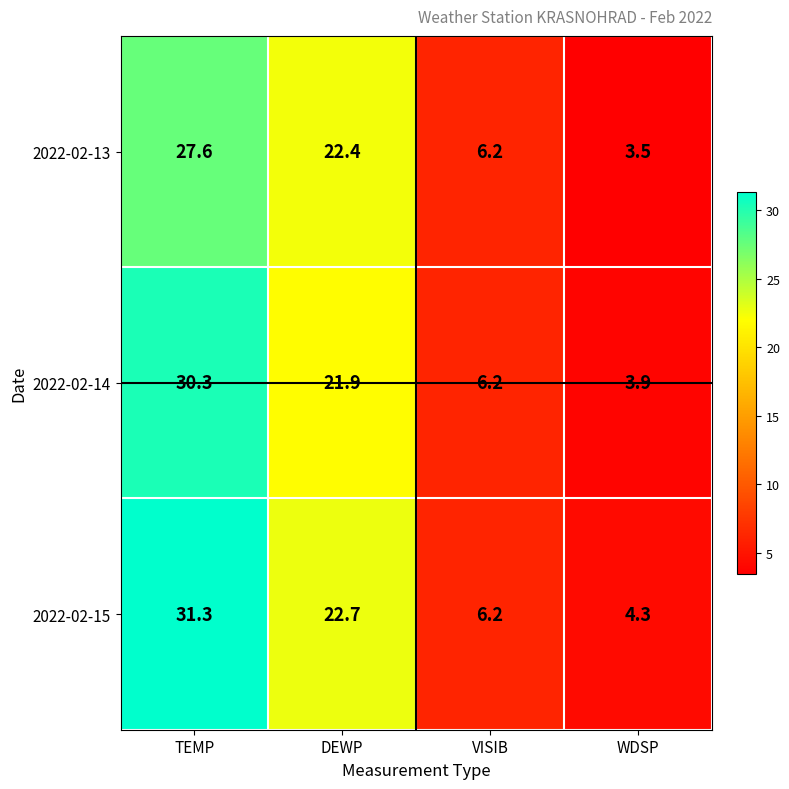

What is the total value across all series at DEWP?

67.0